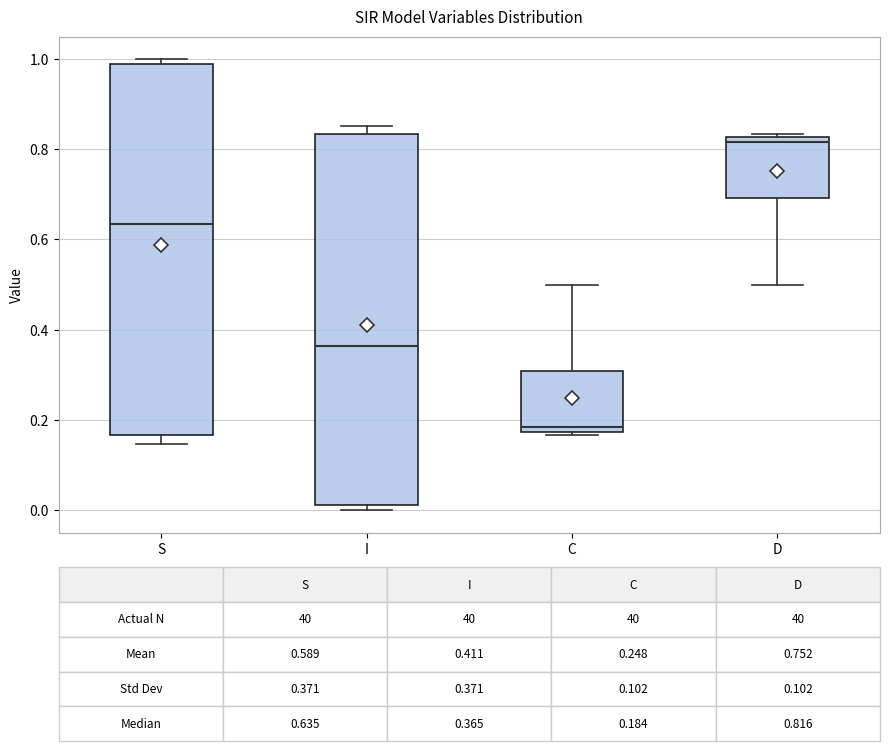

Which box's median line is the highest?

D